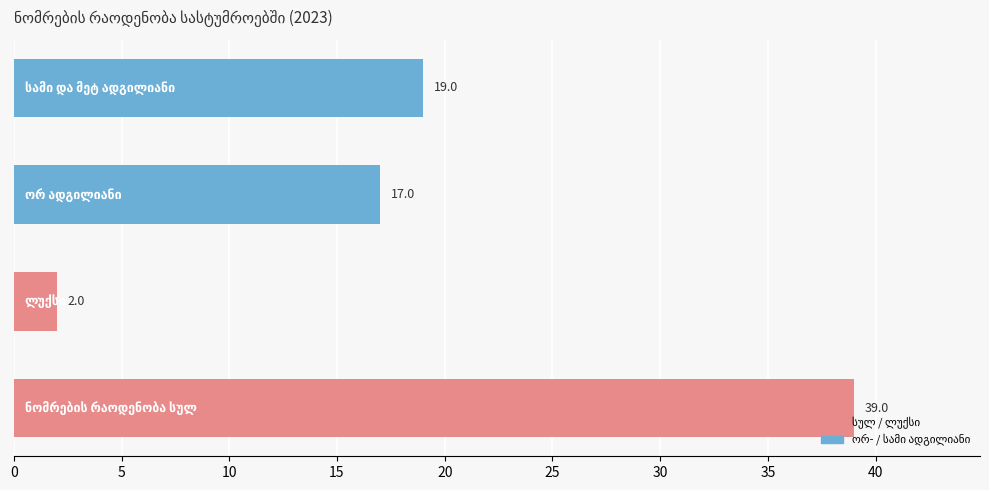

Which series has the largest total across all categories?

ნომრების რაოდენობა სულ